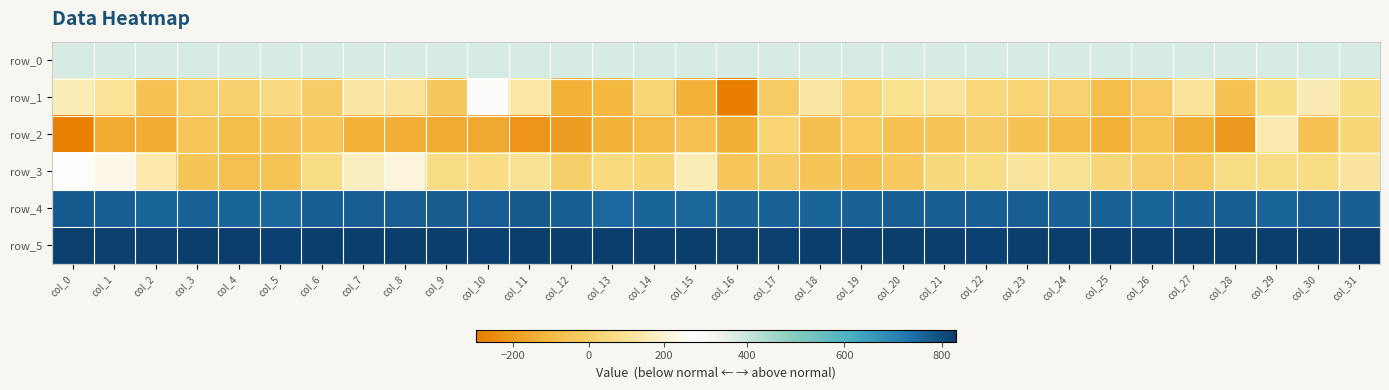

Which has a higher value, col_28 or col_16?

col_28